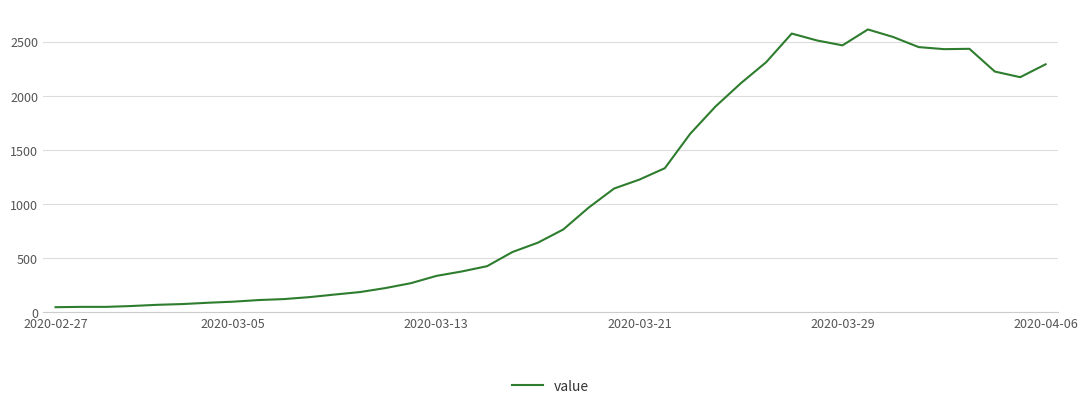

What is the maximum value shown in the chart?

2614